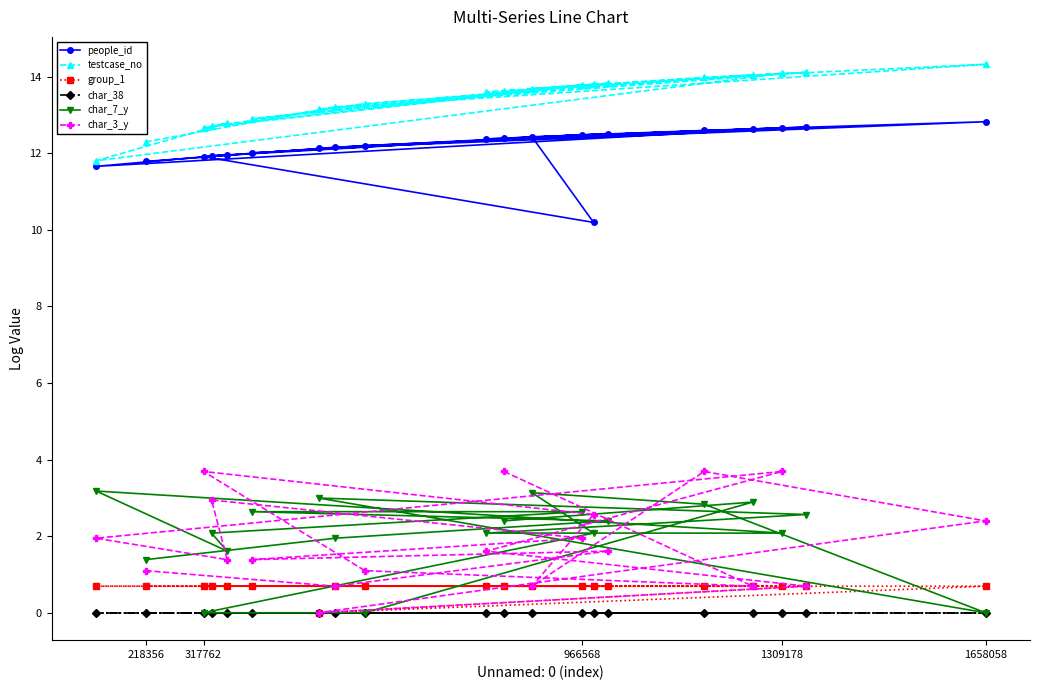

What is the highest value of the char_3_y series?

3.7